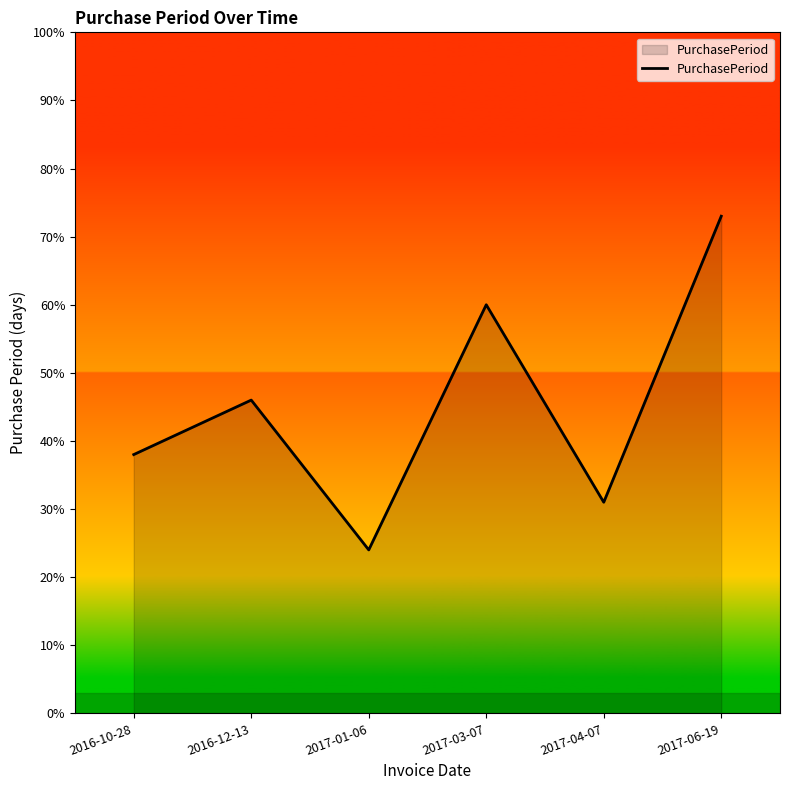

What position from the left is 2017-03-07?

4